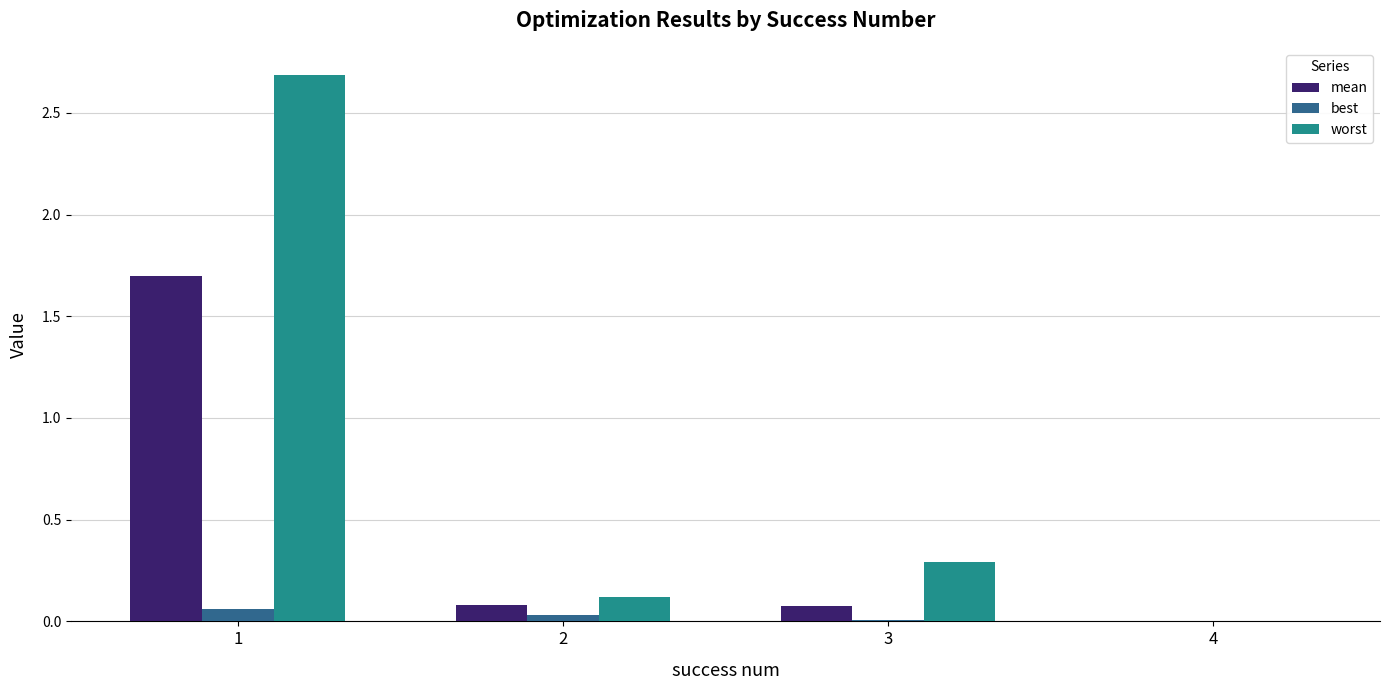

Which series has the largest total across all categories?

worst